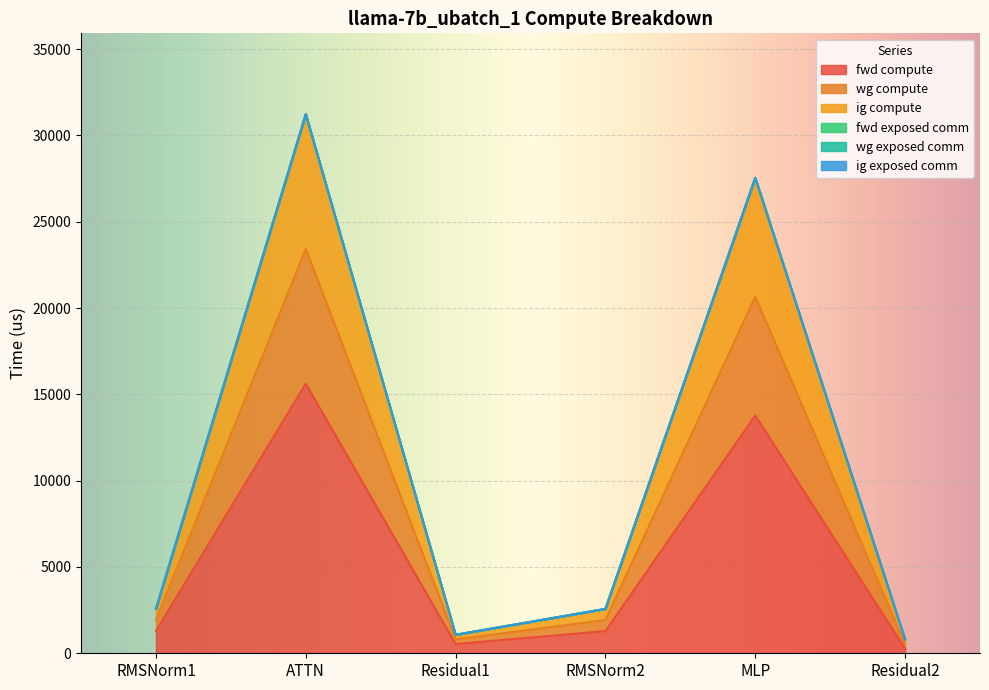

At which label is fwd compute closest to 7940?

MLP